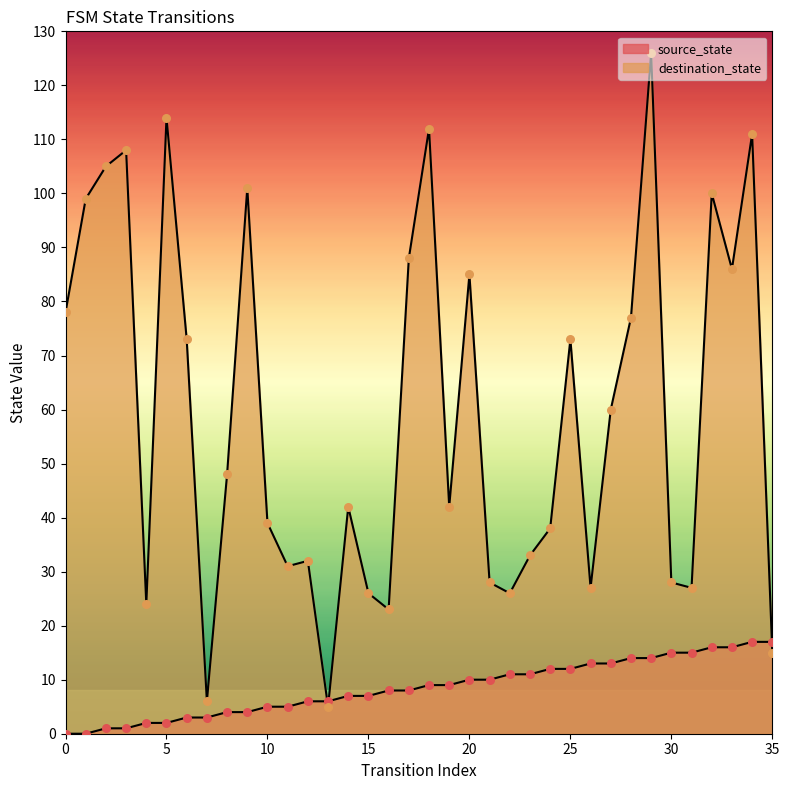

Which series has the largest total across all categories?

destination_state